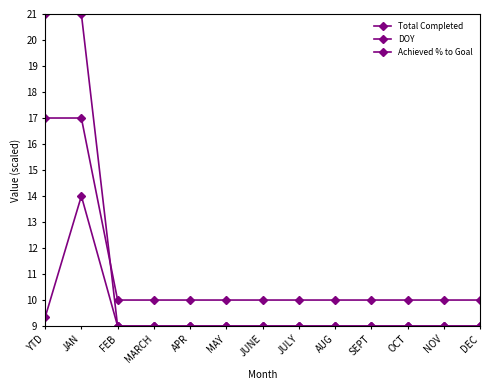

How many distinct data groups are displayed?

3